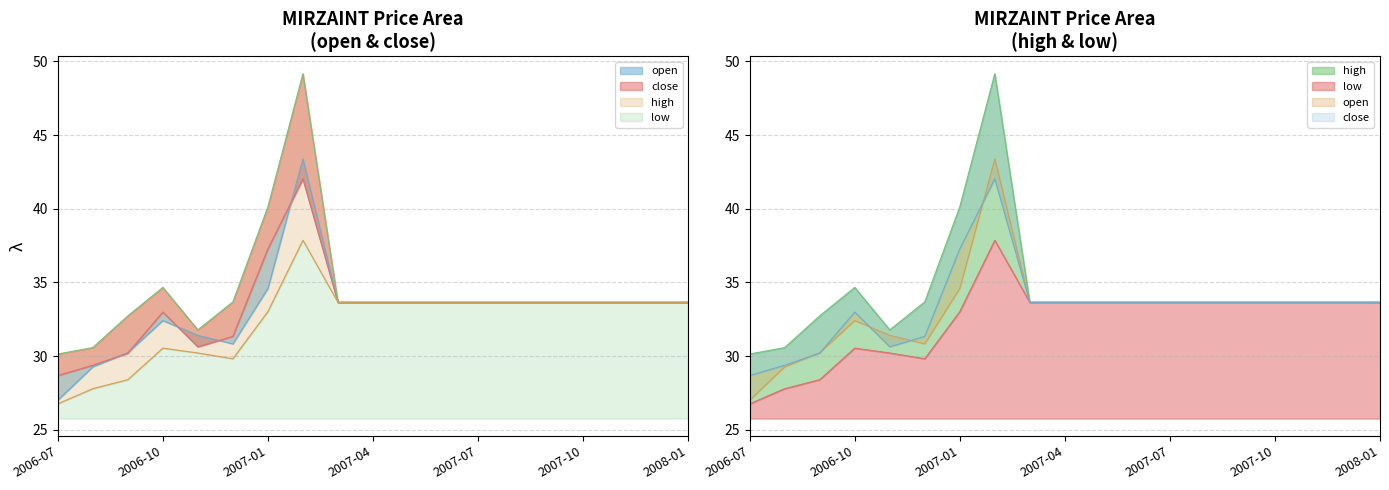

What are all the series names shown in the legend?

open, high, low, close